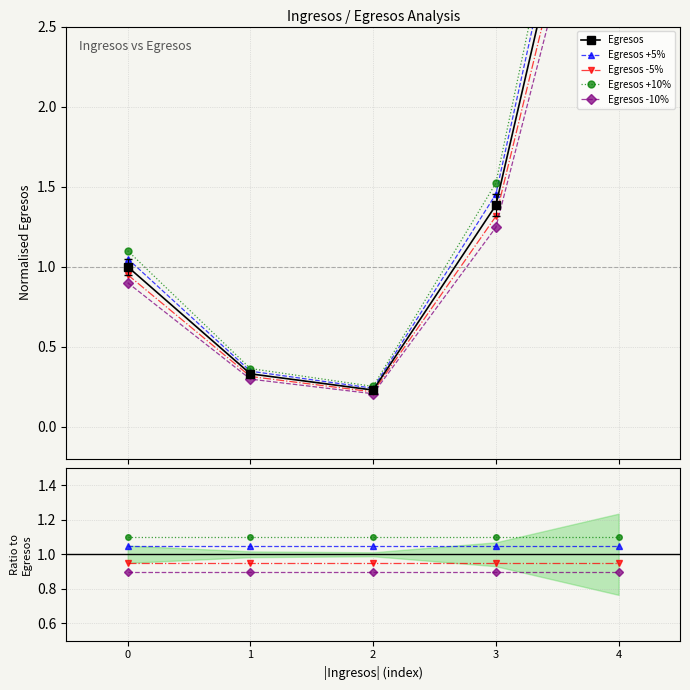

Is this an area chart (filled region under the line)?

No